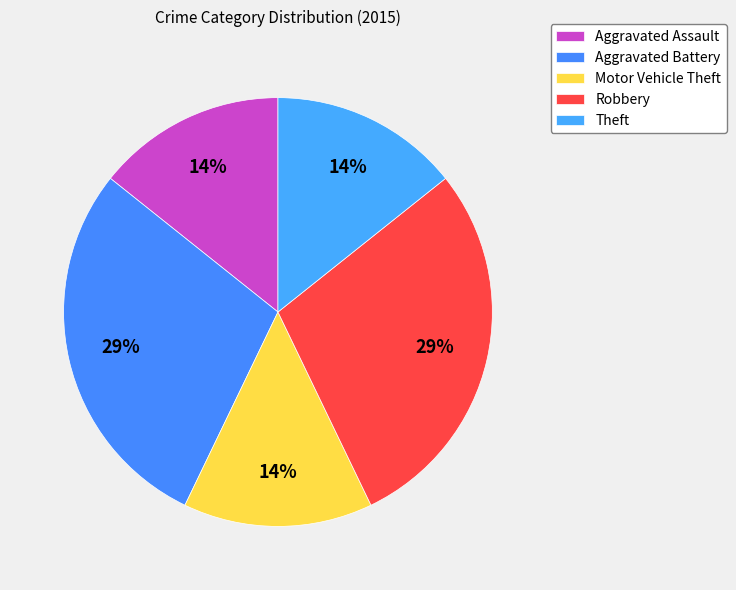

To the nearest percent, what is the combined percentage of Aggravated Assault and Motor Vehicle Theft?

29%